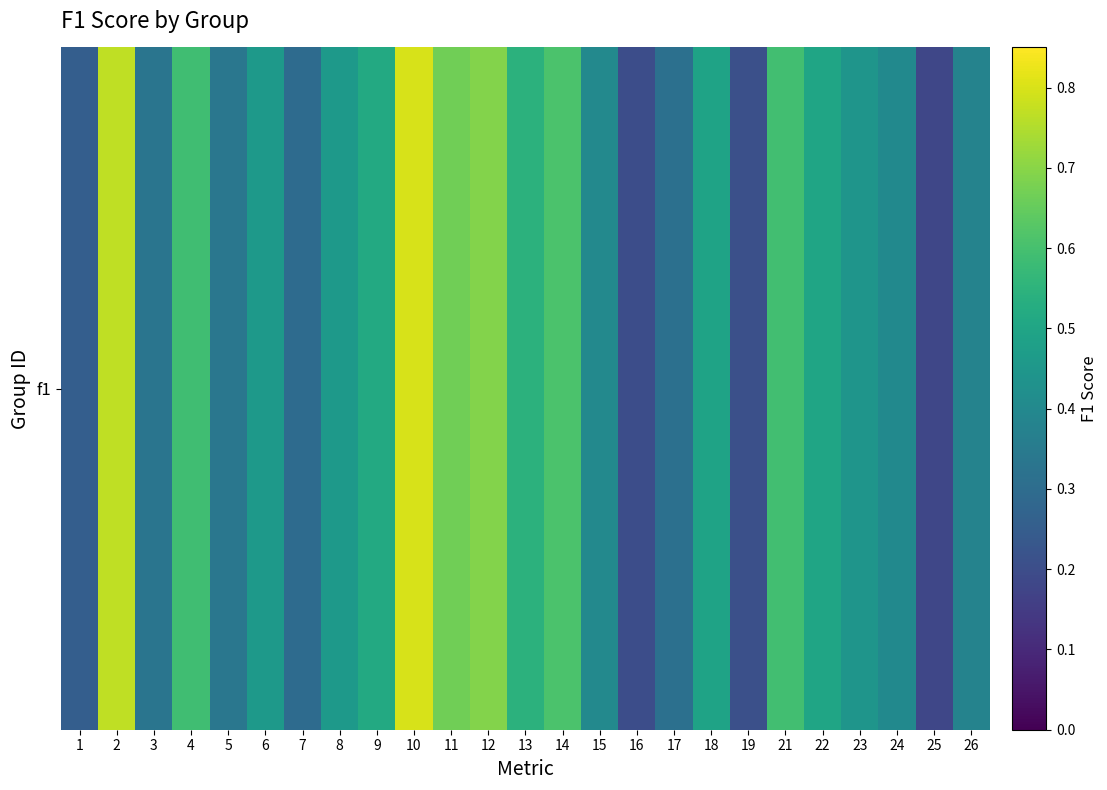

The value at 8 is 0.2. True or false?

False